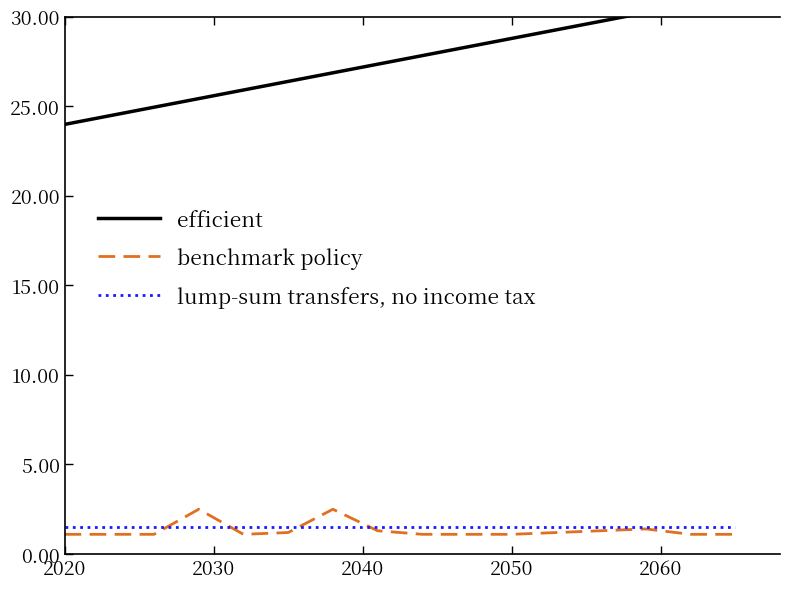

True or false: efficient has more than 1 points higher than both neighbors.

False